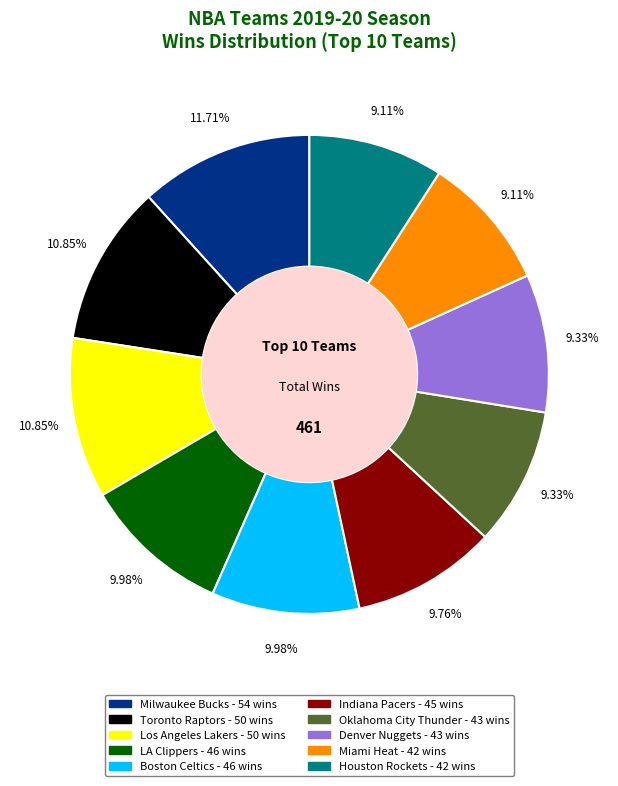

How many slices are in this pie chart?

10